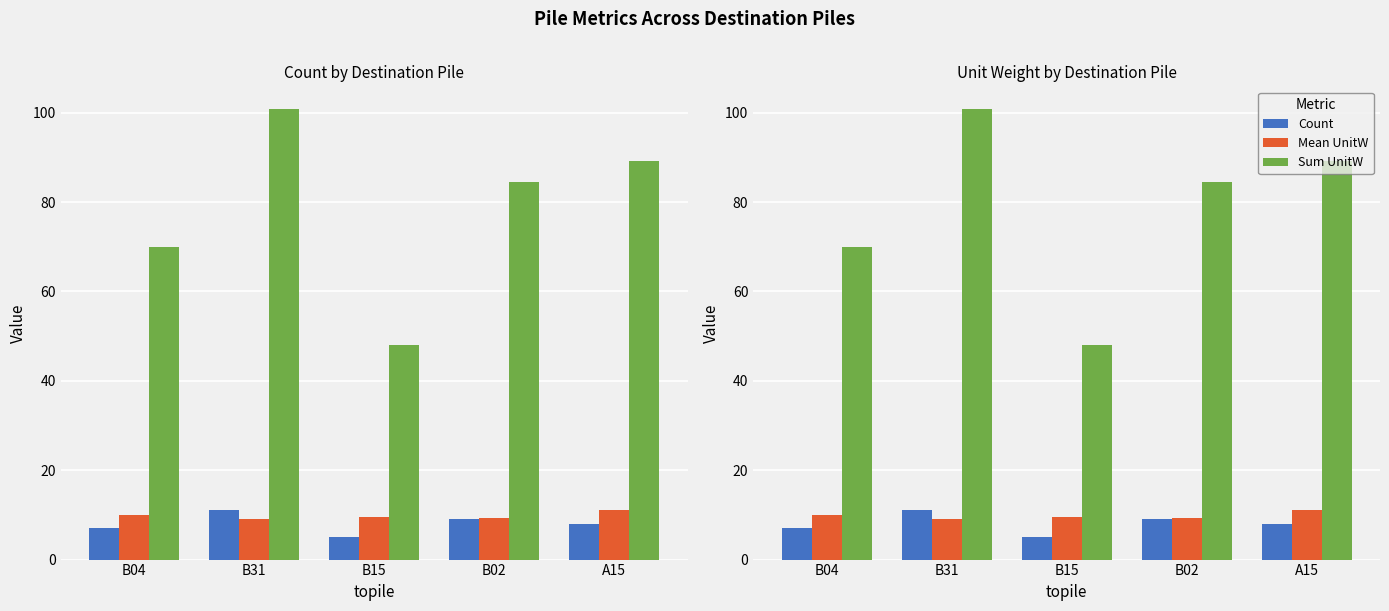

Reading left to right, extract all data points from this chart.

Count: B04=7.0	B31=11.0	B15=5.0	B02=9.0	A15=8.0
Mean UnitW: B04=10.0	B31=9.2	B15=9.6	B02=9.4	A15=11.1
Sum UnitW: B04=70.0	B31=100.9	B15=47.9	B02=84.6	A15=89.2